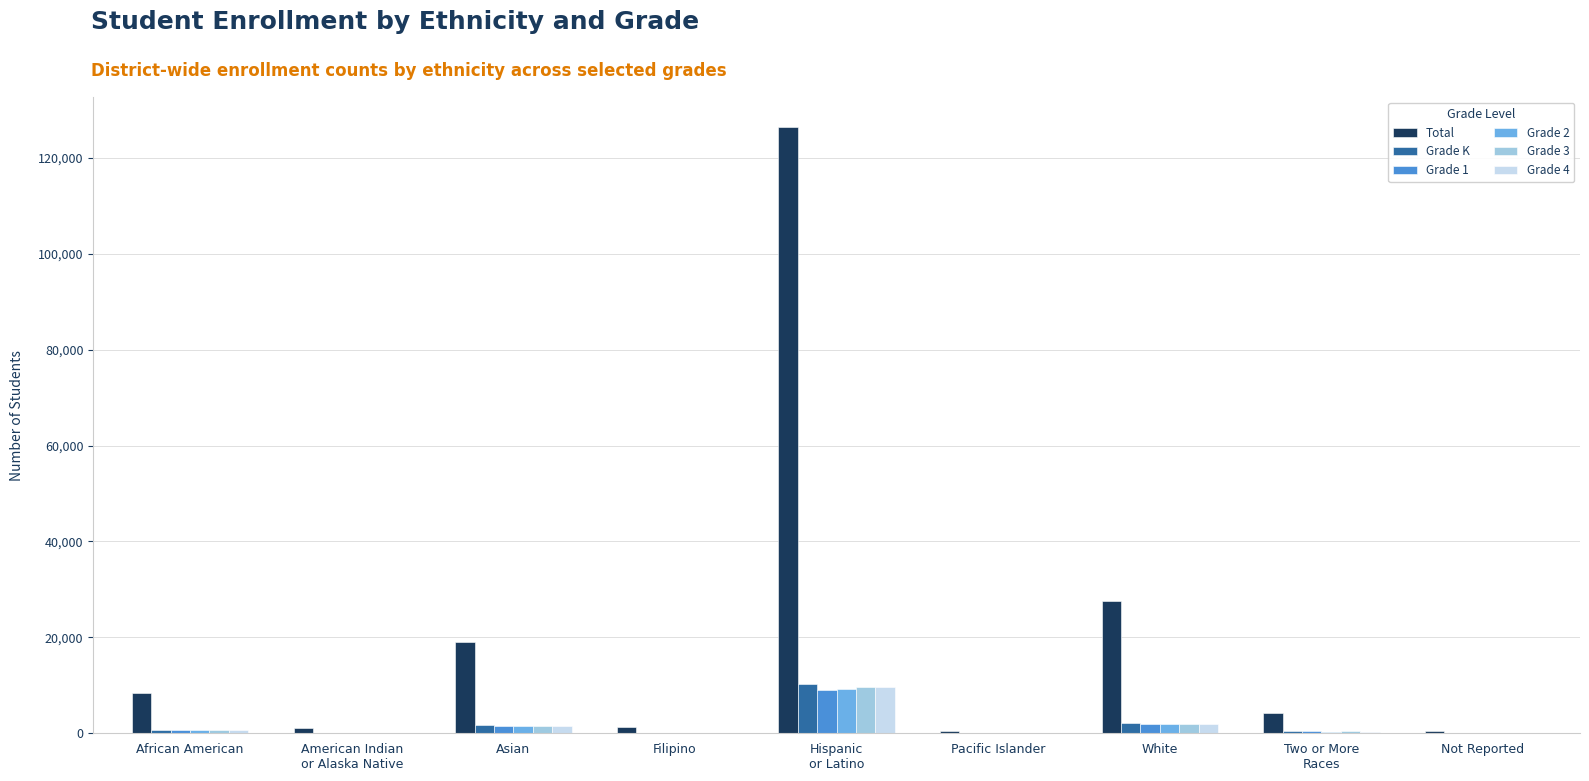

What is the maximum value shown in the chart?

126358